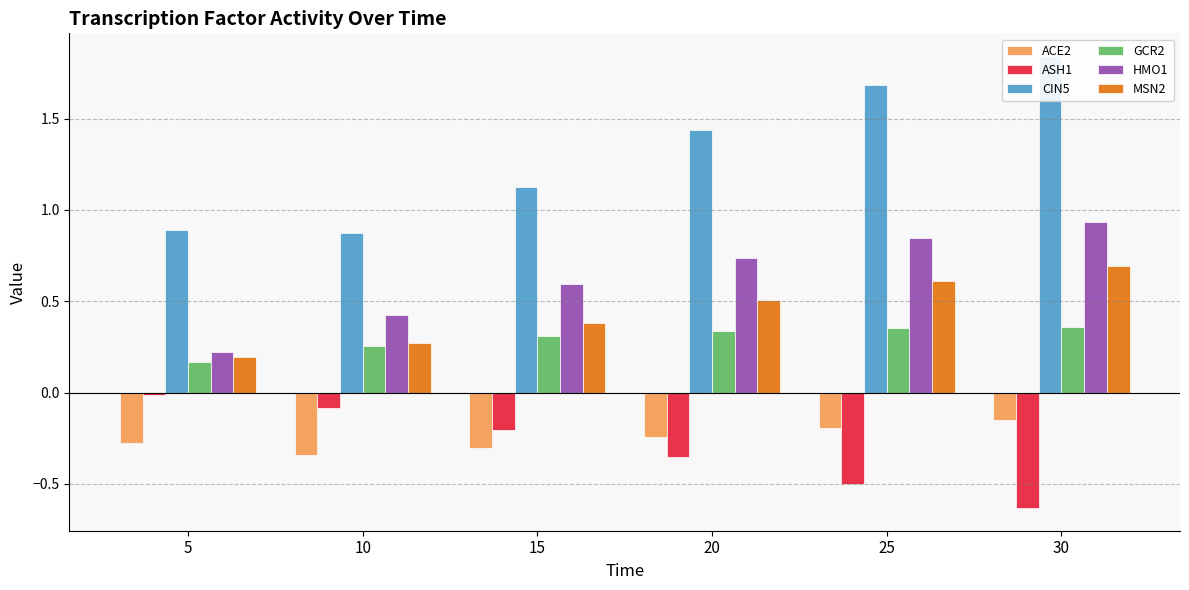

What is the sum of all ACE2 values?

-1.5